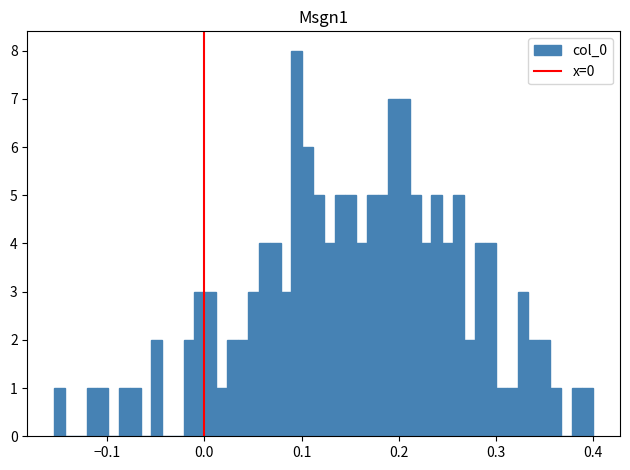

Read against the x-axis, roughly where is the centre of the tallest bar?

0.10